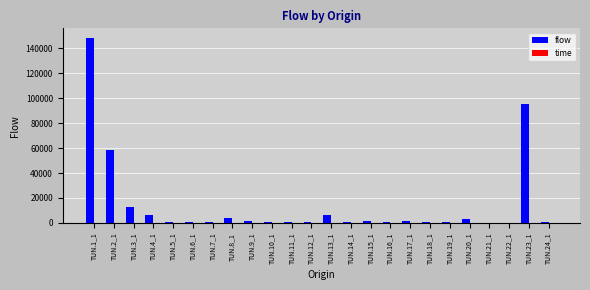

At which label is the value closest to 74284?

TUN.2_1